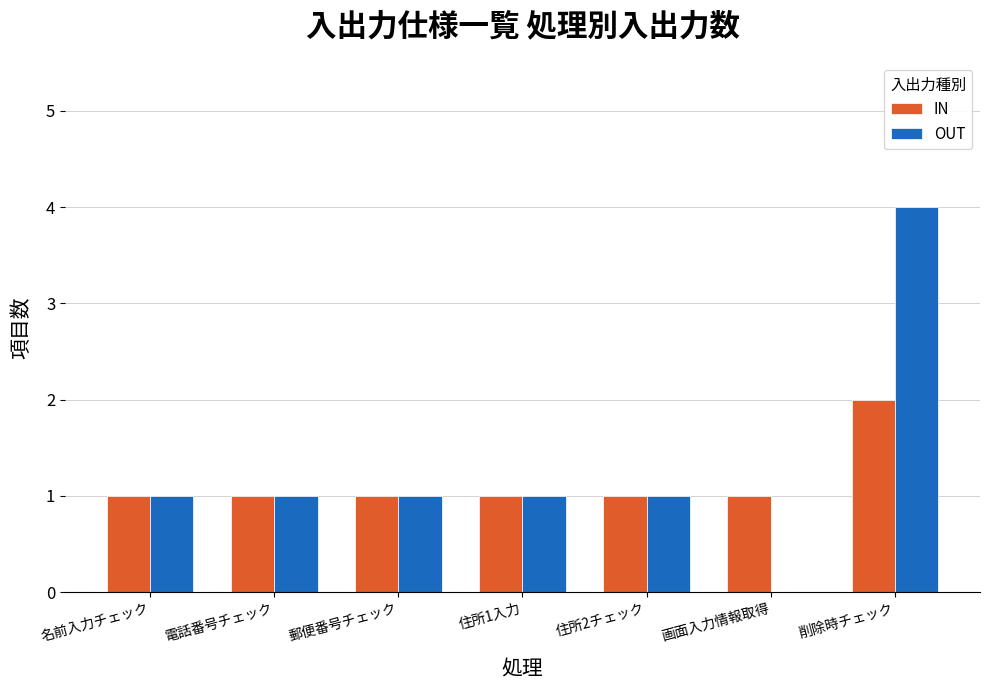

True or false: IN has a value of 2 at 住所1入力.

False